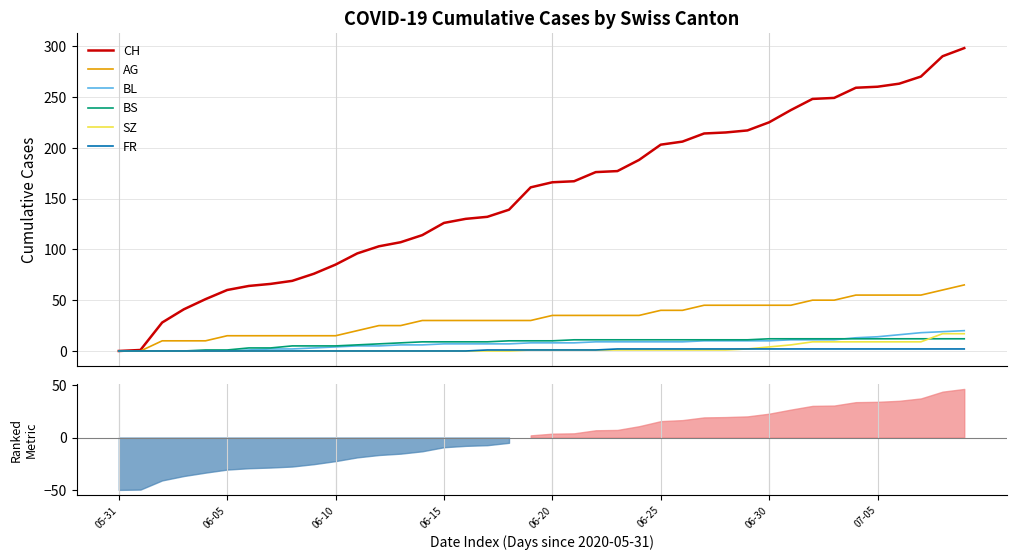

What is the spread (max minus min) of values at 24?

187